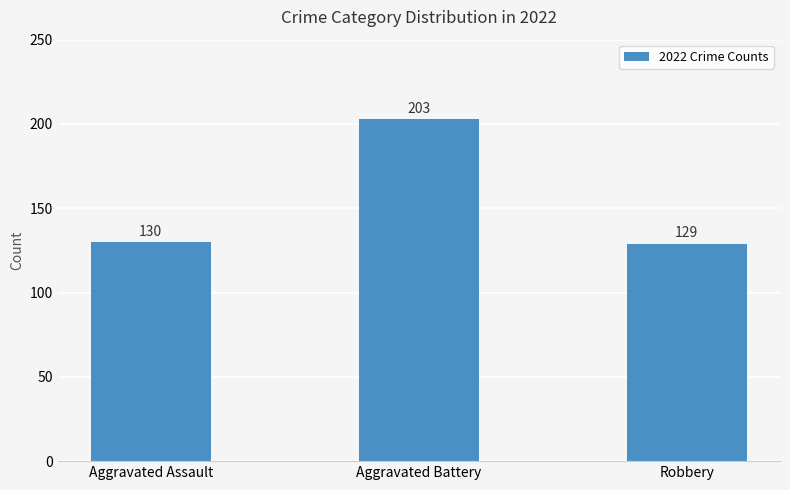

What is the value of the 2nd bar from the left?

203